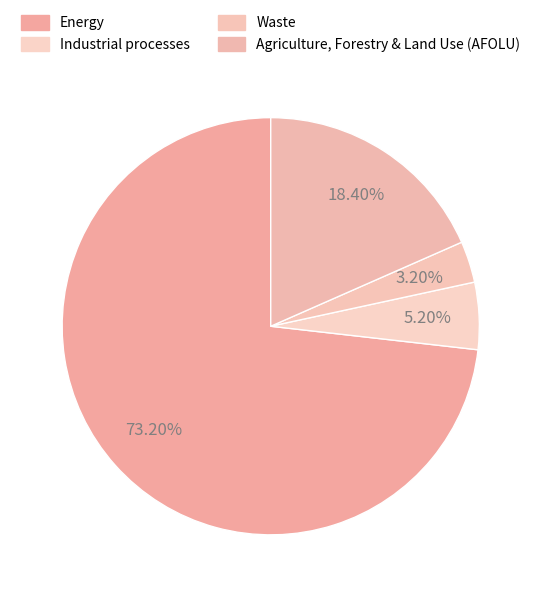

To the nearest percent, what is the combined percentage of Agriculture, Forestry & Land Use (AFOLU) and Waste?

22%